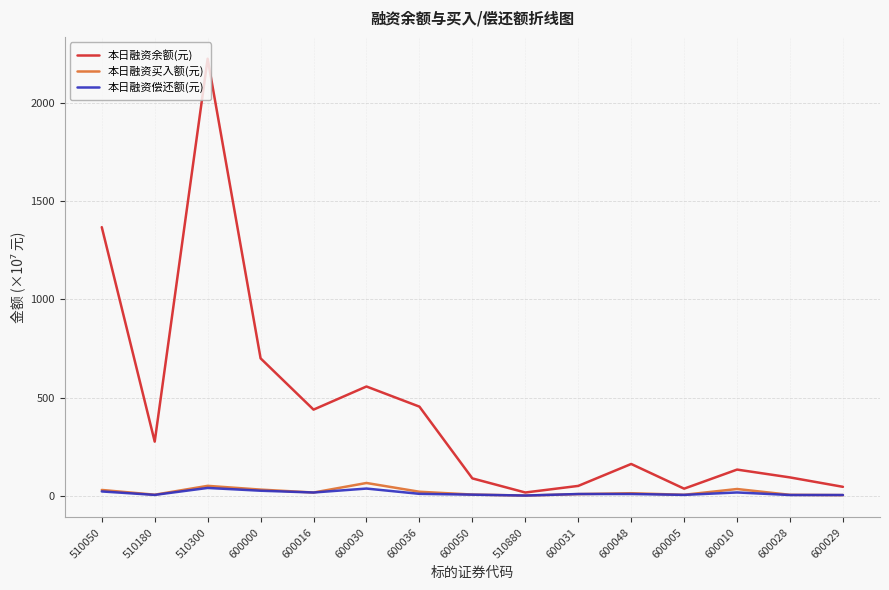

True or false: 本日融资余额(元) has more than 1 interior local peaks.

True